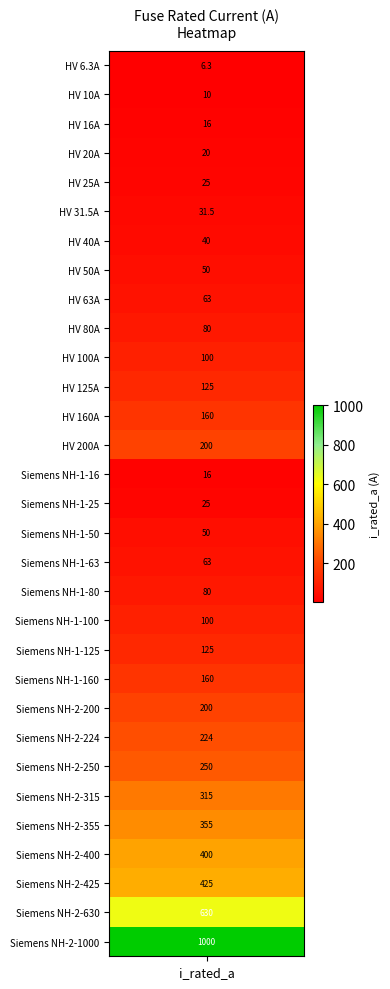

How many data points are above 100?

14